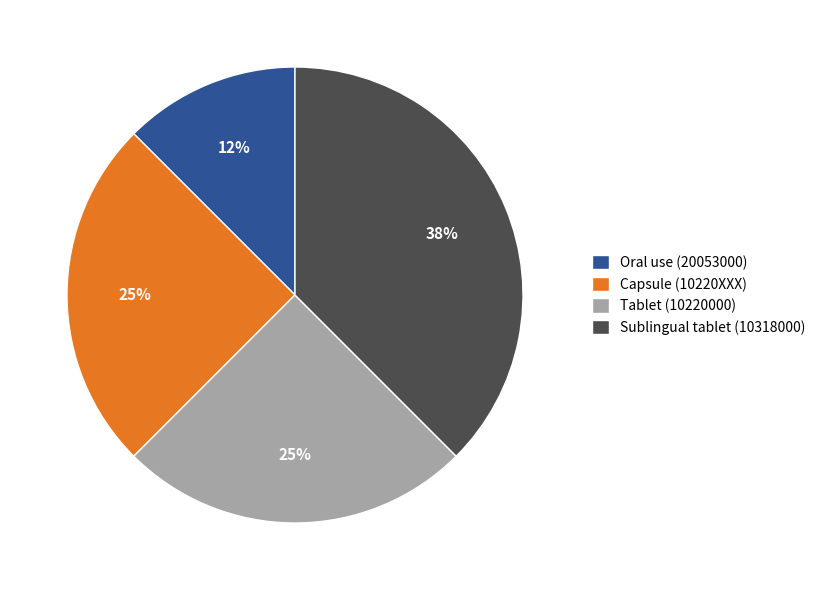

Count the number of slices in the pie.

4